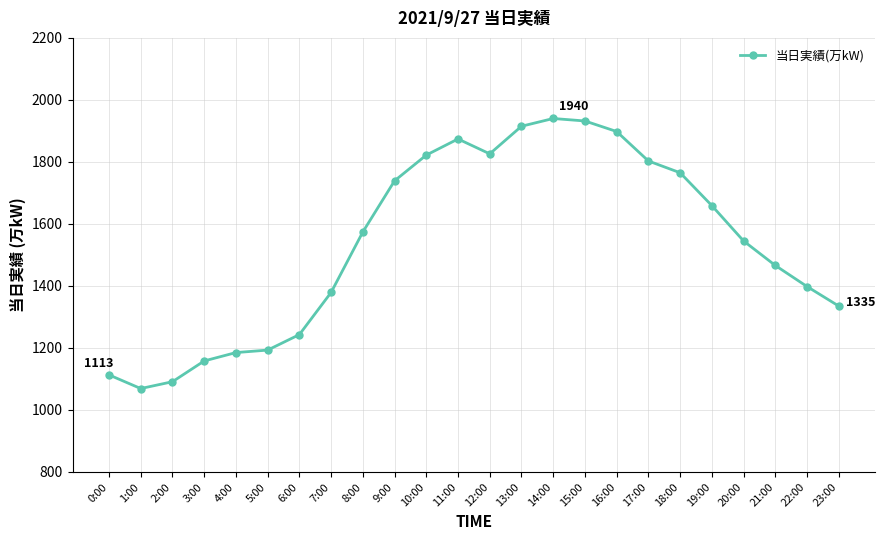

True or false: the data has more than 0 interior local peaks.

True